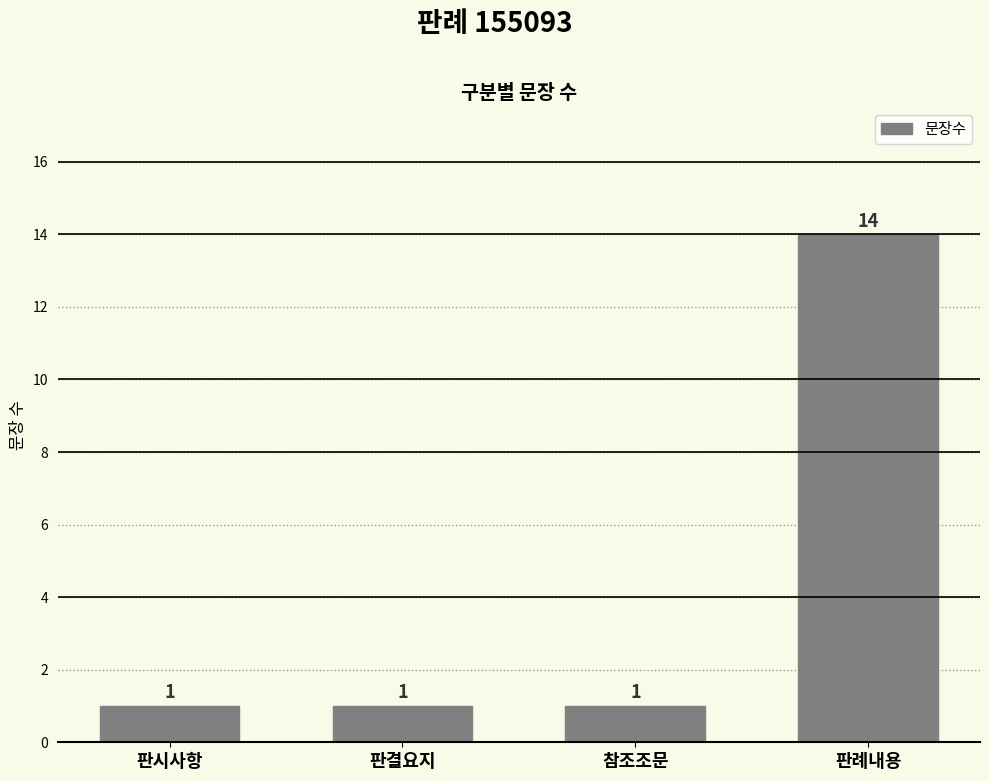

The value at 판시사항 is 1. True or false?

True